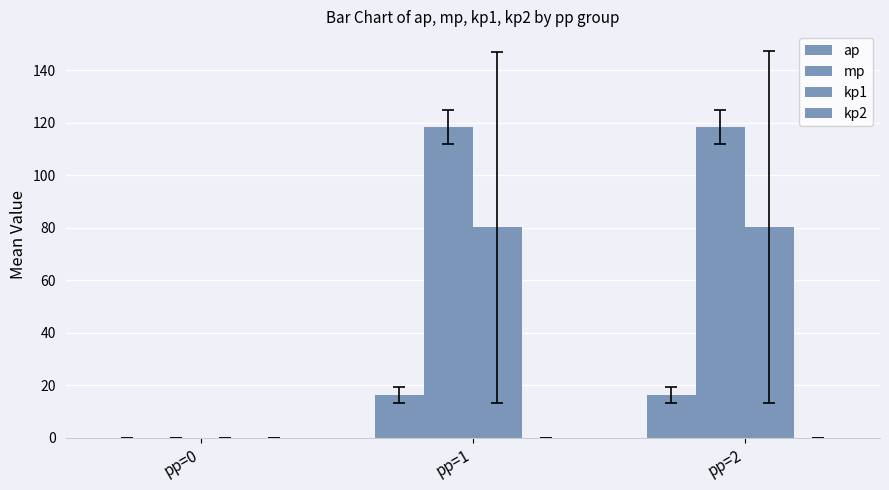

Rank the series by their maximum value, from highest to lowest.

mp, kp1, ap, kp2